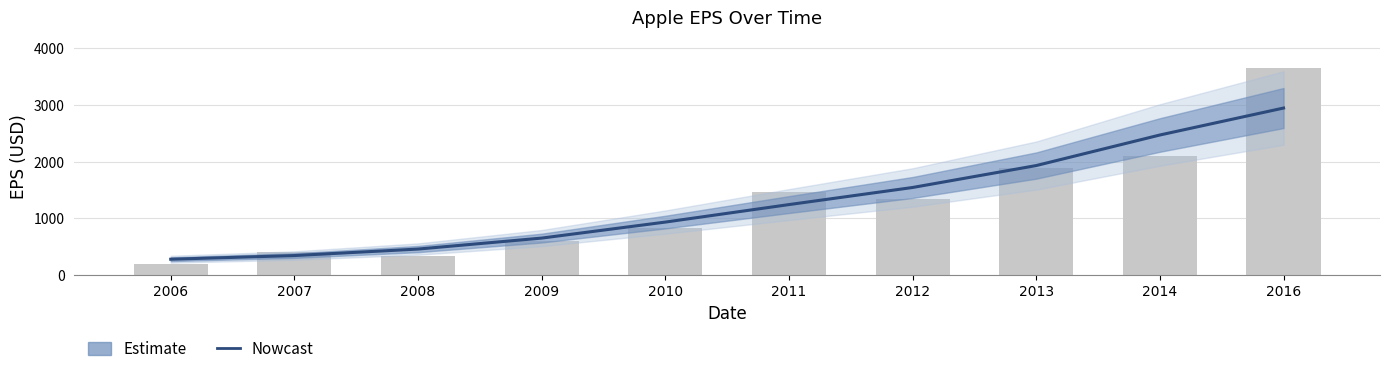

What is the ratio of the value at 2016 to the value at 2006?

10.7